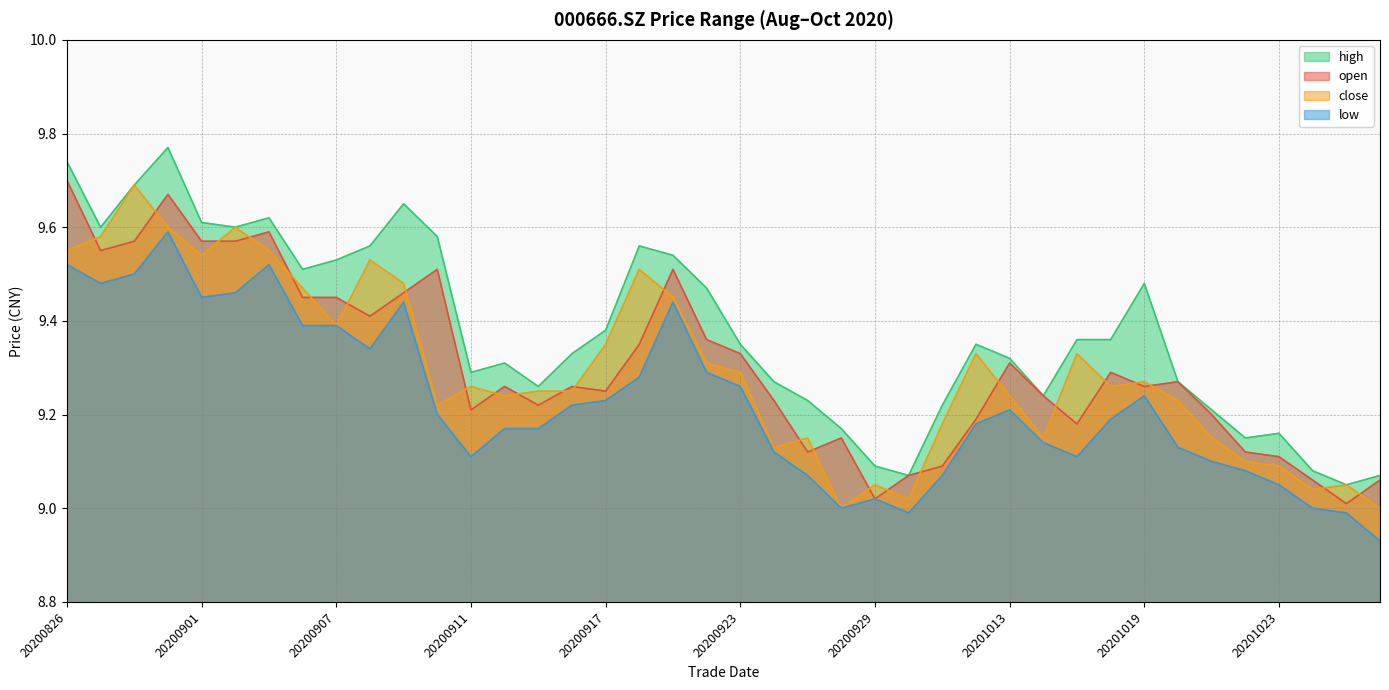

Which label corresponds to the largest value in the chart?

20200831